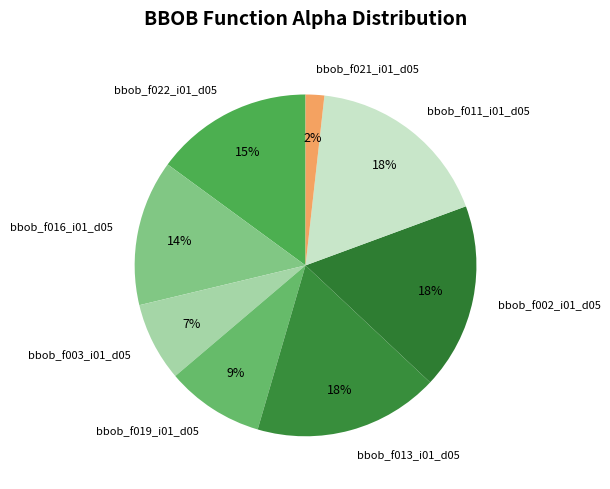

Count the number of slices in the pie.

8